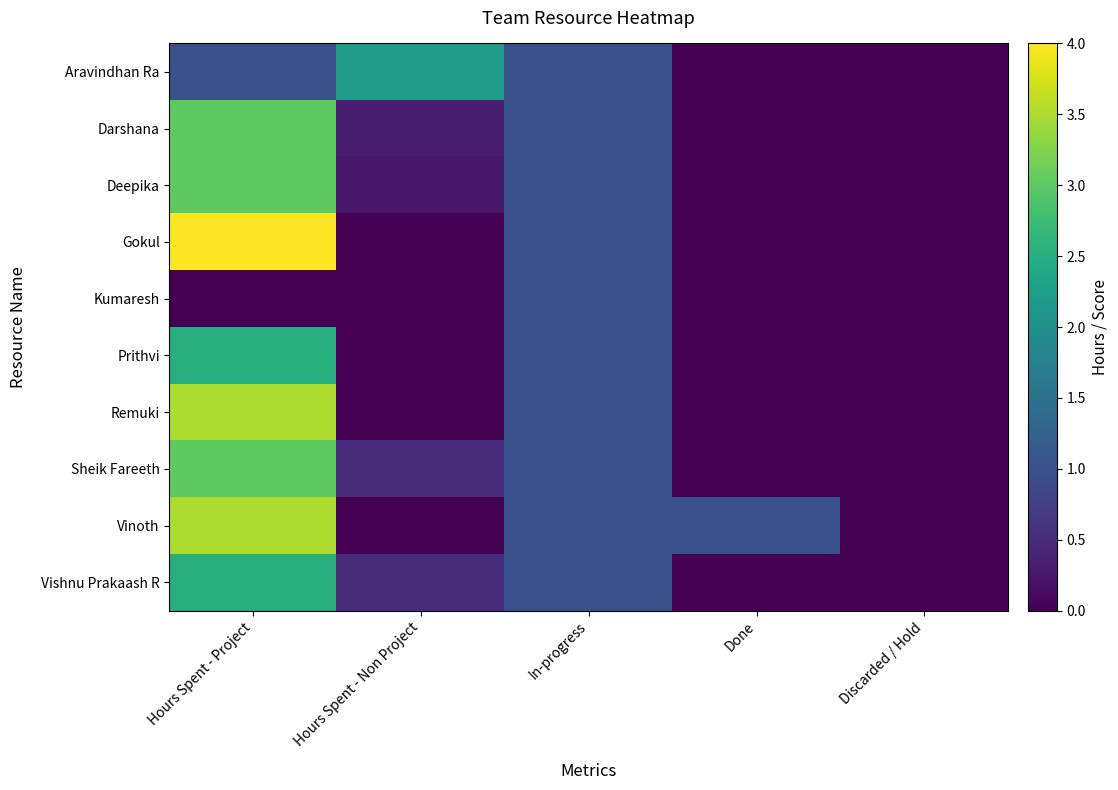

Which series has the largest total across all categories?

Vinoth